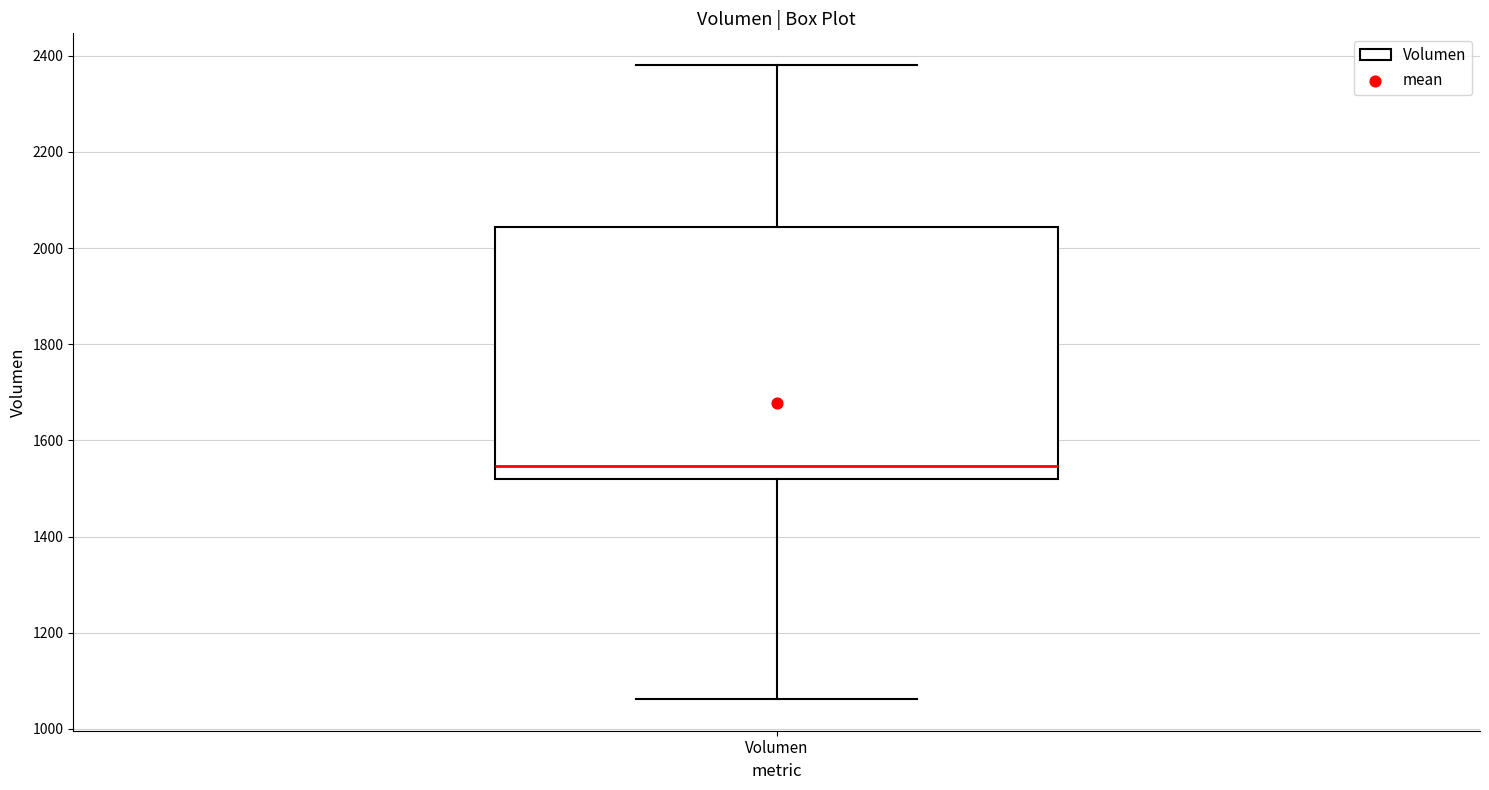

Read this box plot against the y-axis: the position of the median line, the range covered by the box, and the ends of both whiskers. The values are not printed on the chart, so give them approximately, as read against the axis.

median 1540, box 1520 to 2040, whiskers 1060 to 2380